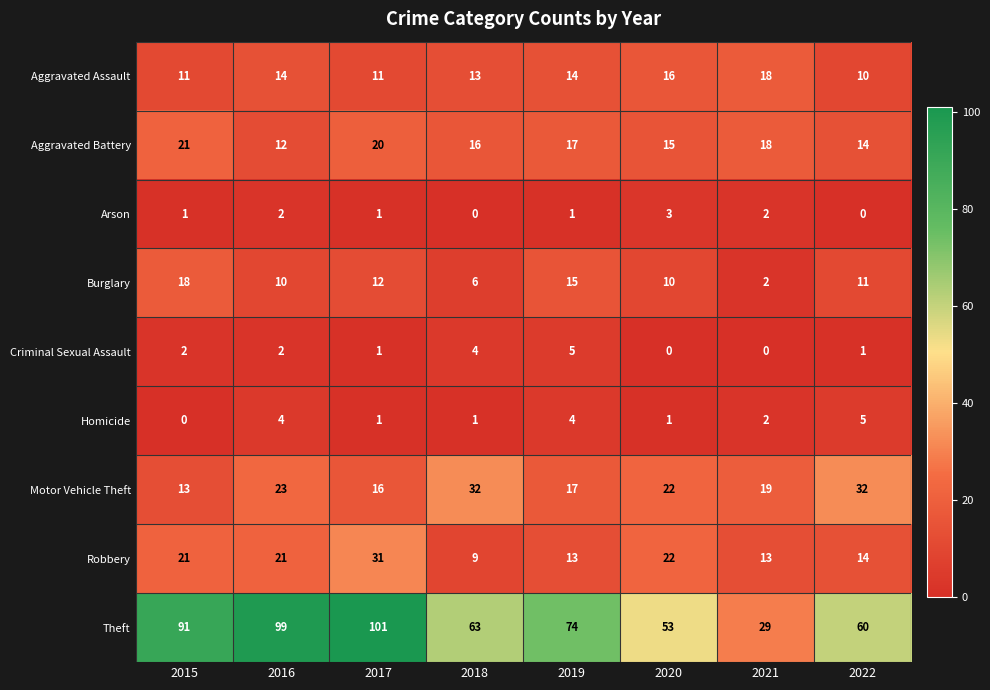

Read the Aggravated Battery value at 2015.

21